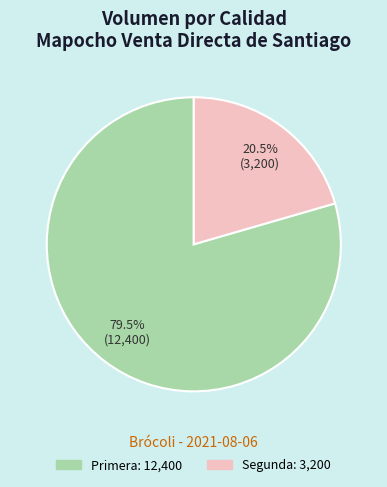

What percentage do Segunda and Primera together represent?

100.0%